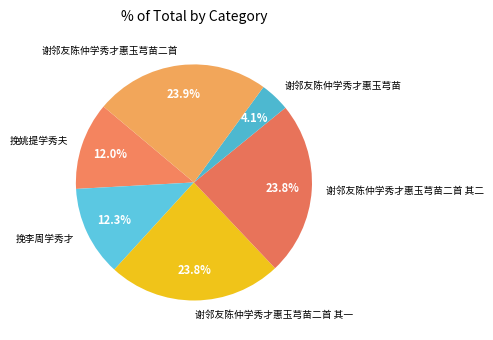

Approximately how many times larger is the value at 谢邻友陈仲学秀才惠玉芎苗二首 其二 compared to 谢邻友陈仲学秀才惠玉芎苗二首 其一?

1.0